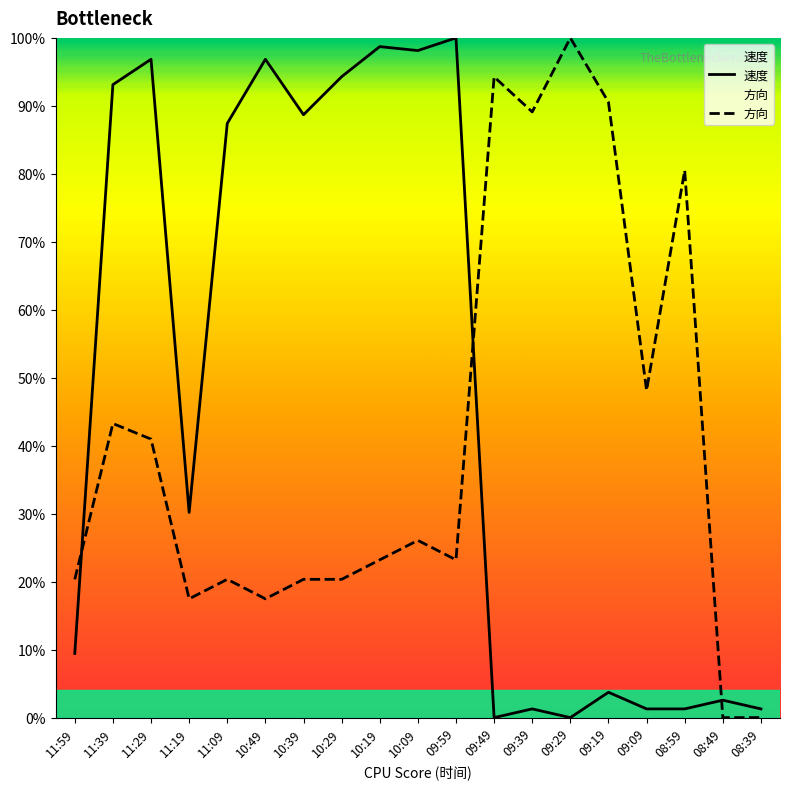

What is the label of the 11th point from the right?

10:19